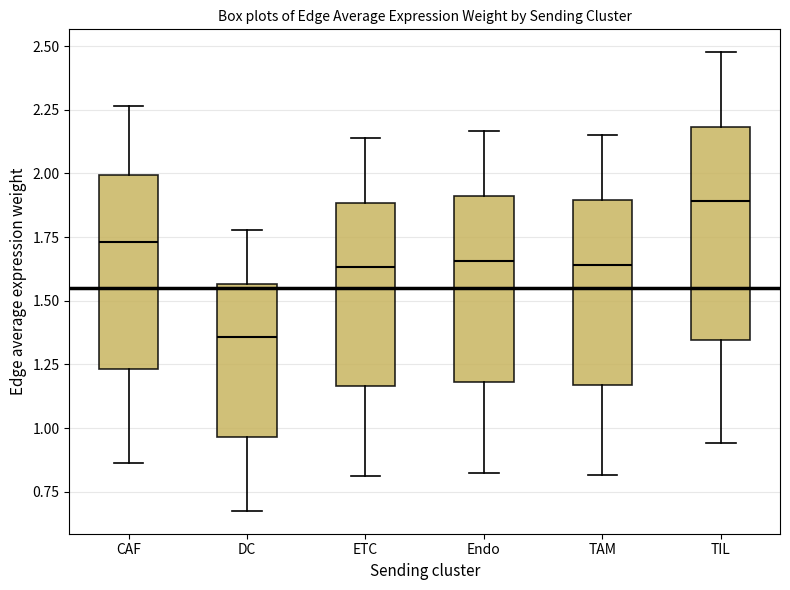

Reading left to right, read every box against the y-axis: the position of its median line, the range the box covers, and the ends of its whiskers. The values are not printed on the chart, so give them approximately, as read against the axis.

CAF: median 1.75, box 1.25 to 2.00, whiskers 0.85 to 2.25
DC: median 1.35, box 0.95 to 1.55, whiskers 0.70 to 1.80
ETC: median 1.65, box 1.15 to 1.90, whiskers 0.80 to 2.15
Endo: median 1.65, box 1.20 to 1.90, whiskers 0.80 to 2.15
TAM: median 1.65, box 1.15 to 1.90, whiskers 0.80 to 2.15
TIL: median 1.90, box 1.35 to 2.20, whiskers 0.95 to 2.50